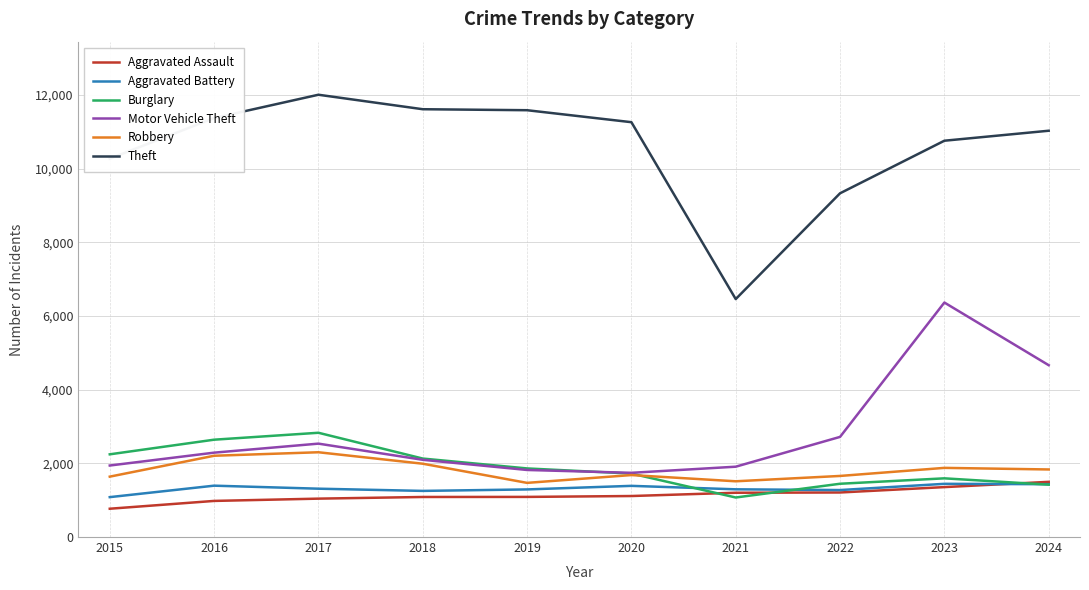

What is the total value across all series at 2024?

21879